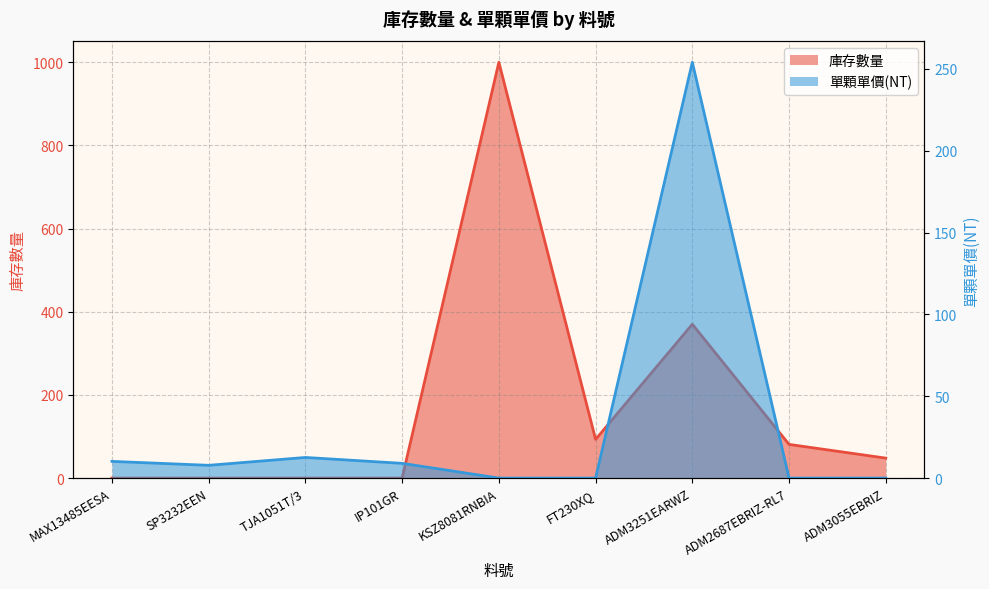

What is the label of the 8th point from the right?

SP3232EEN